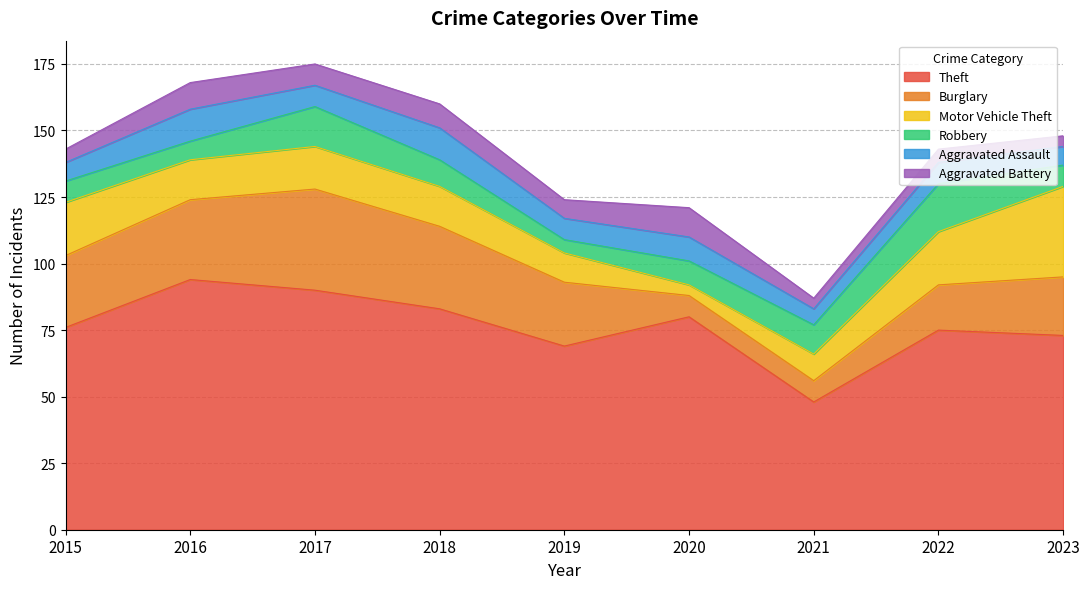

Does the chart have visible grid lines?

Yes